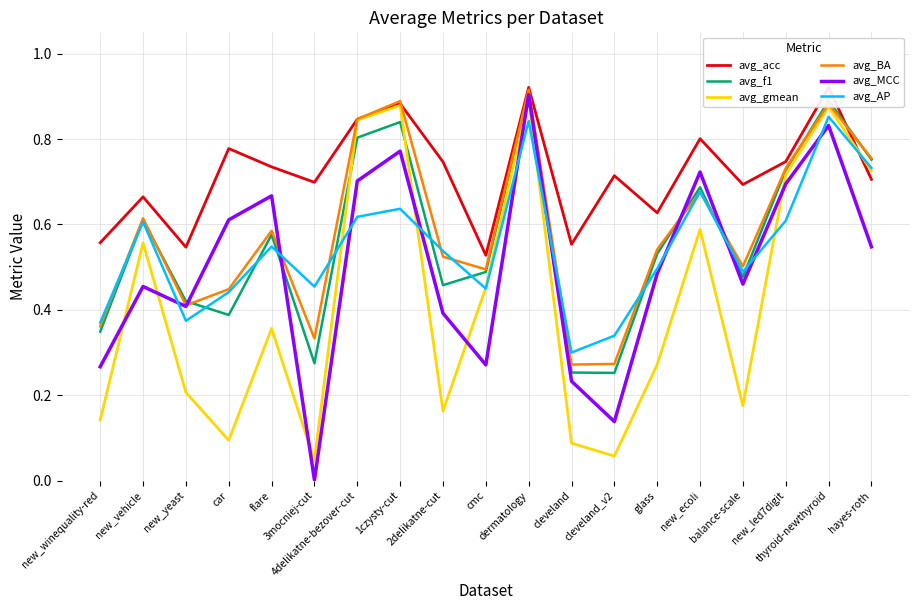

Which series has the largest total across all categories?

avg_acc